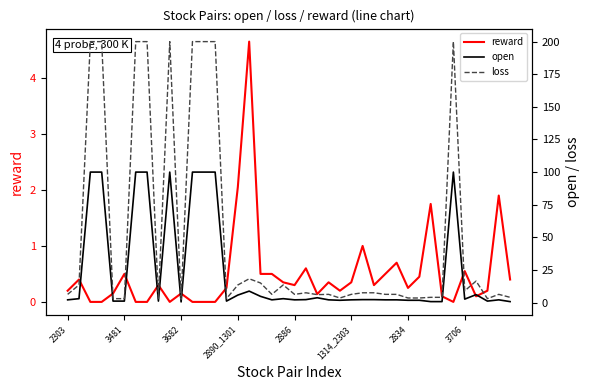

Does the chart have visible grid lines?

No